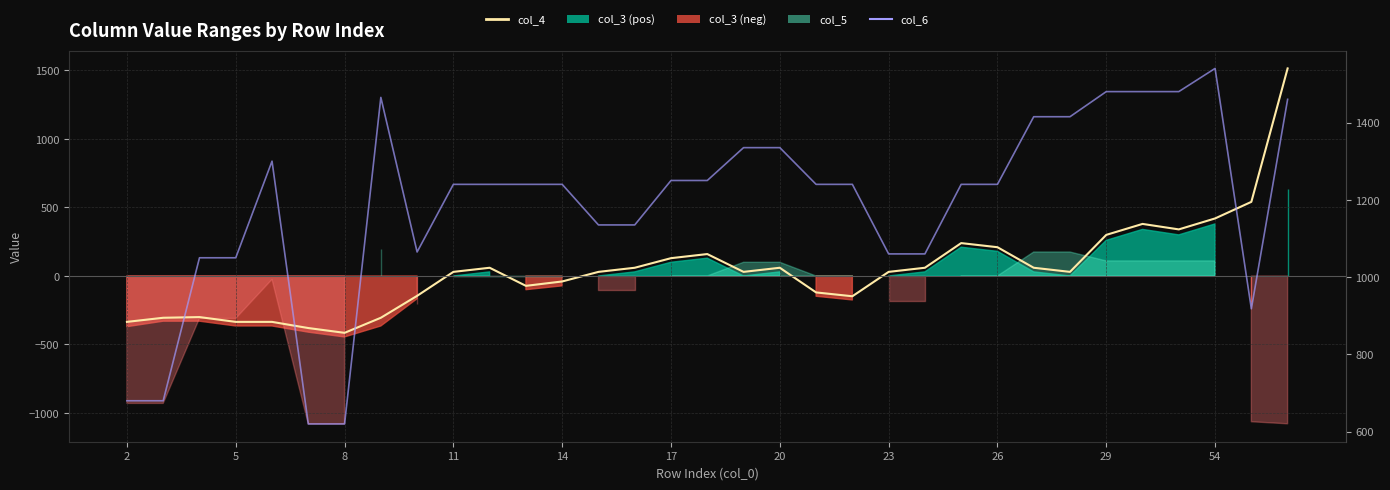

At how many categories does at least one series exceed 183?

33